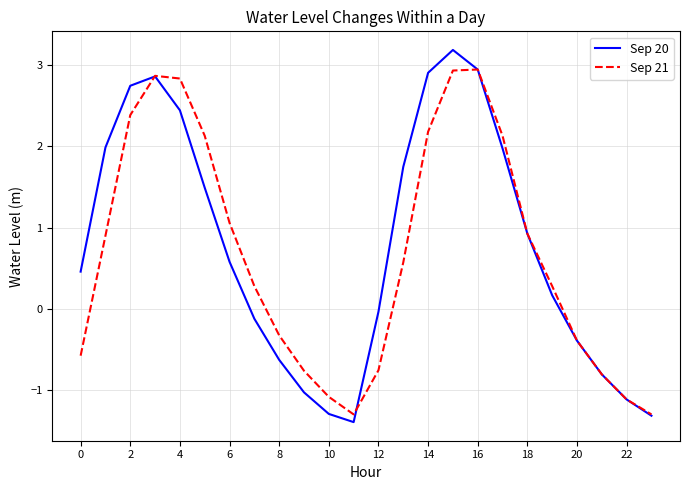

Rank the series by their maximum value, from highest to lowest.

Sep 20, Sep 21